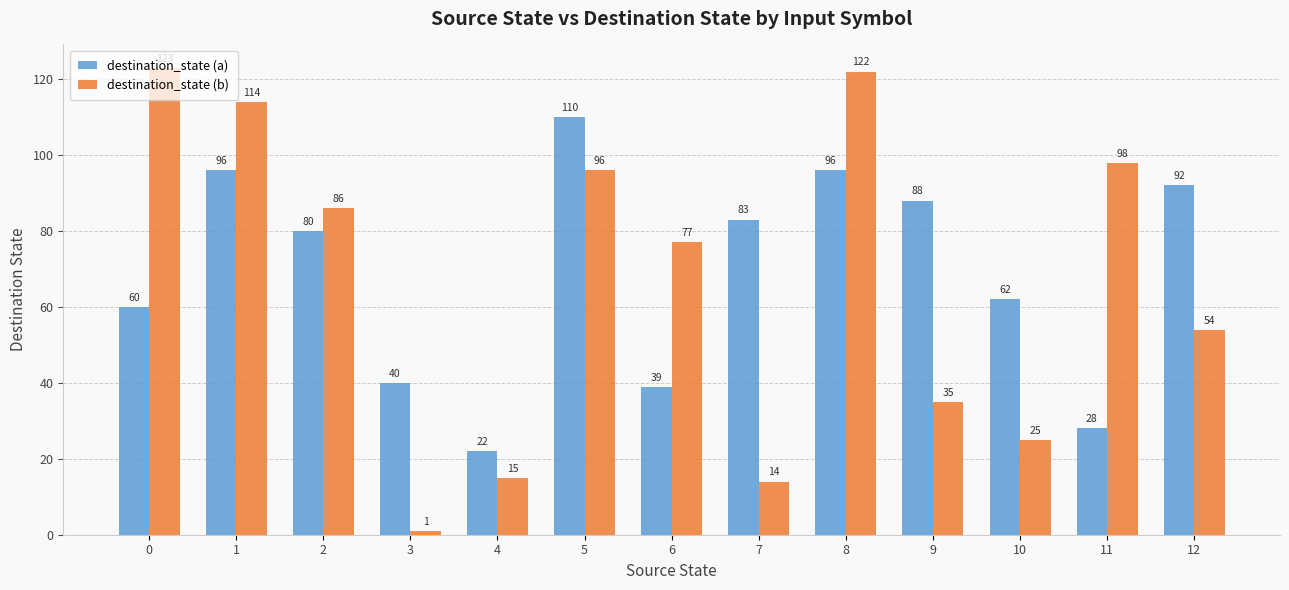

What is the sum of all destination_state (a) values?

896